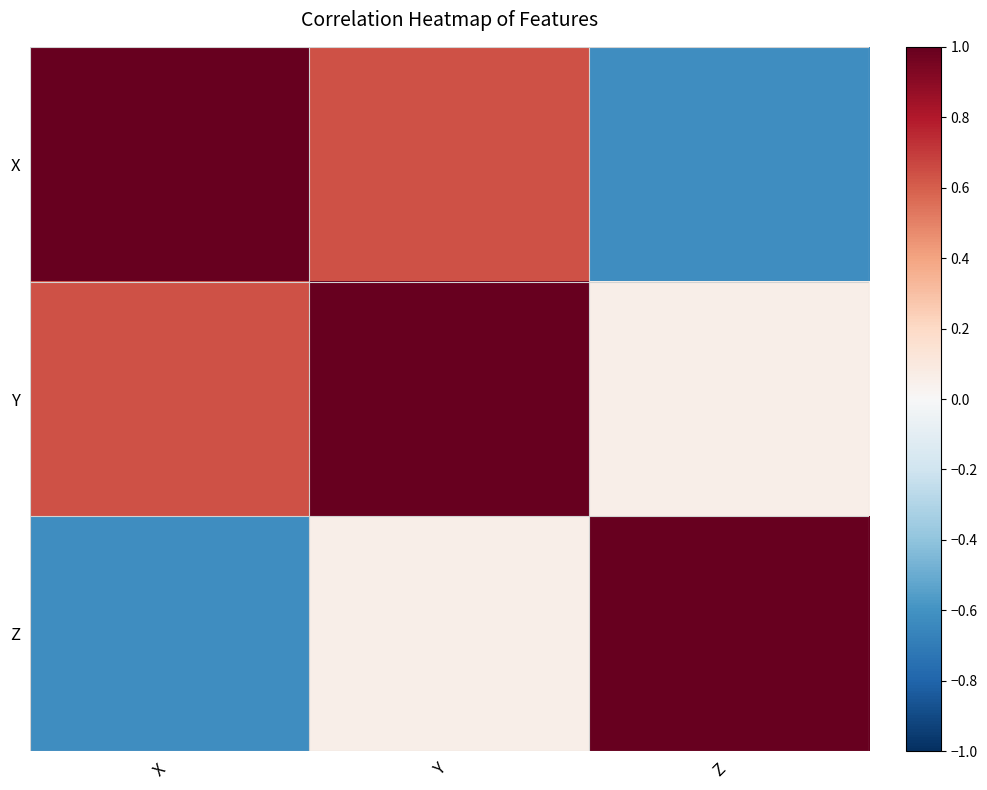

Which series changed the most between X and Z?

Z